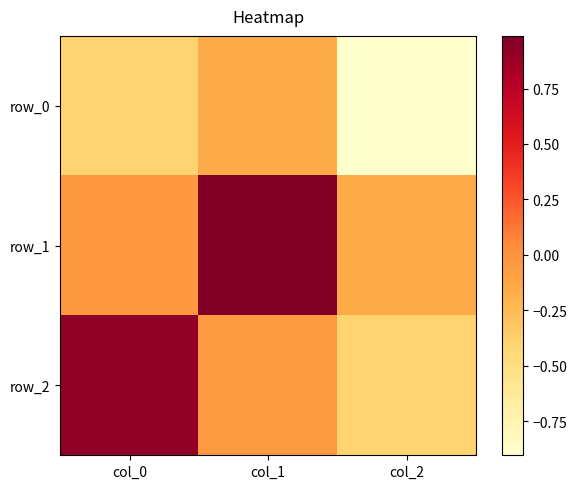

What is the sum of all row_2 values?

0.5